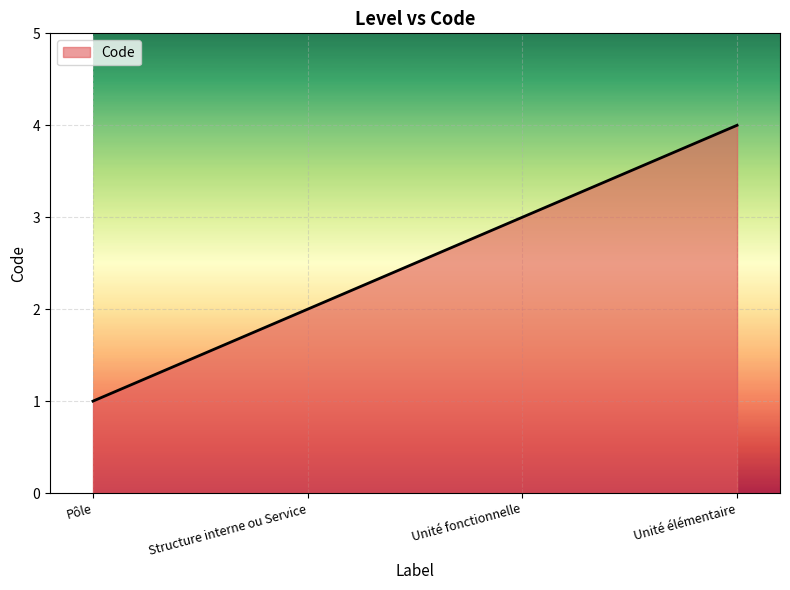

Reading left to right, extract all data points from this chart.

1	2	3	4